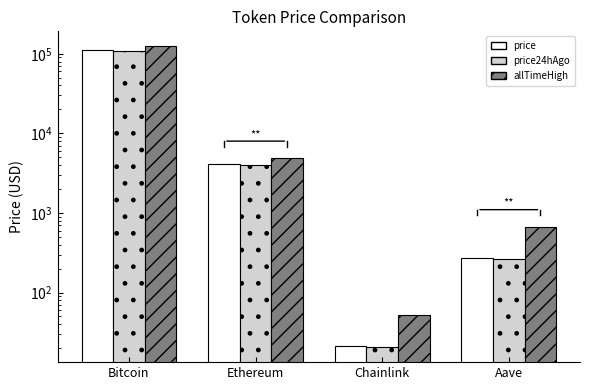

What is the label of the 4th bar from the left?

Aave